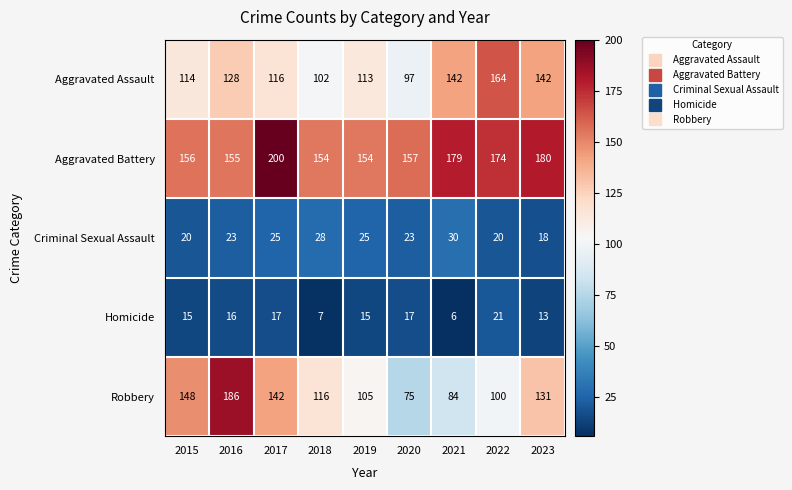

Where is Aggravated Assault nearest to the value 130?

2016